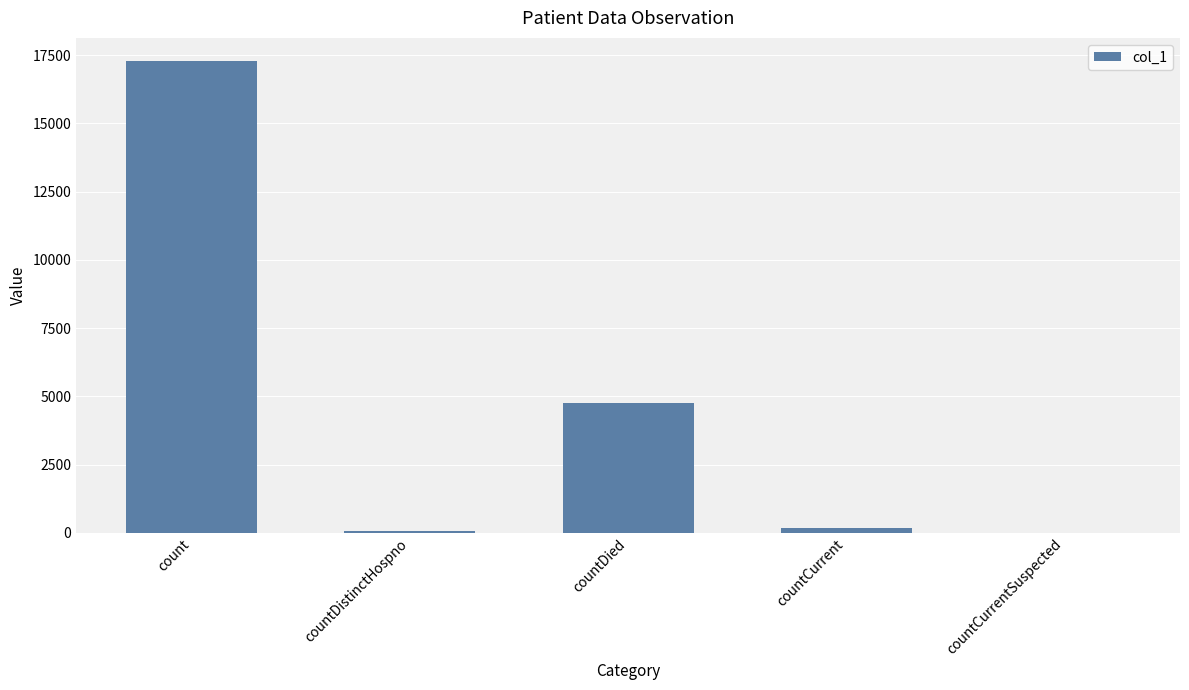

Which label corresponds to the largest value in the chart?

count